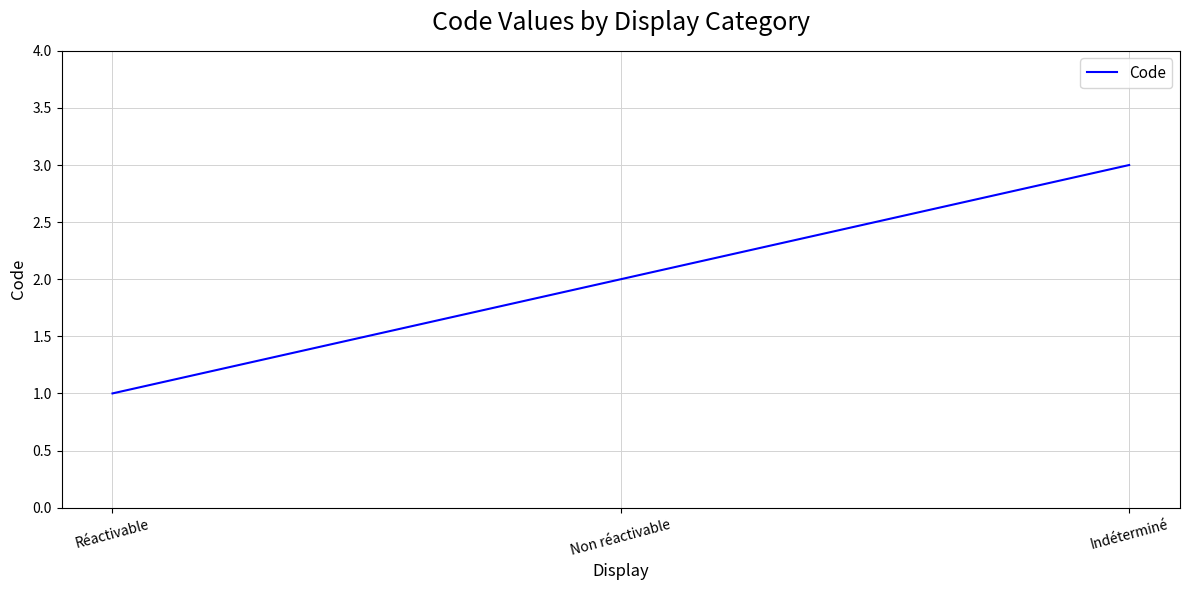

What is the difference between the maximum and minimum values?

2